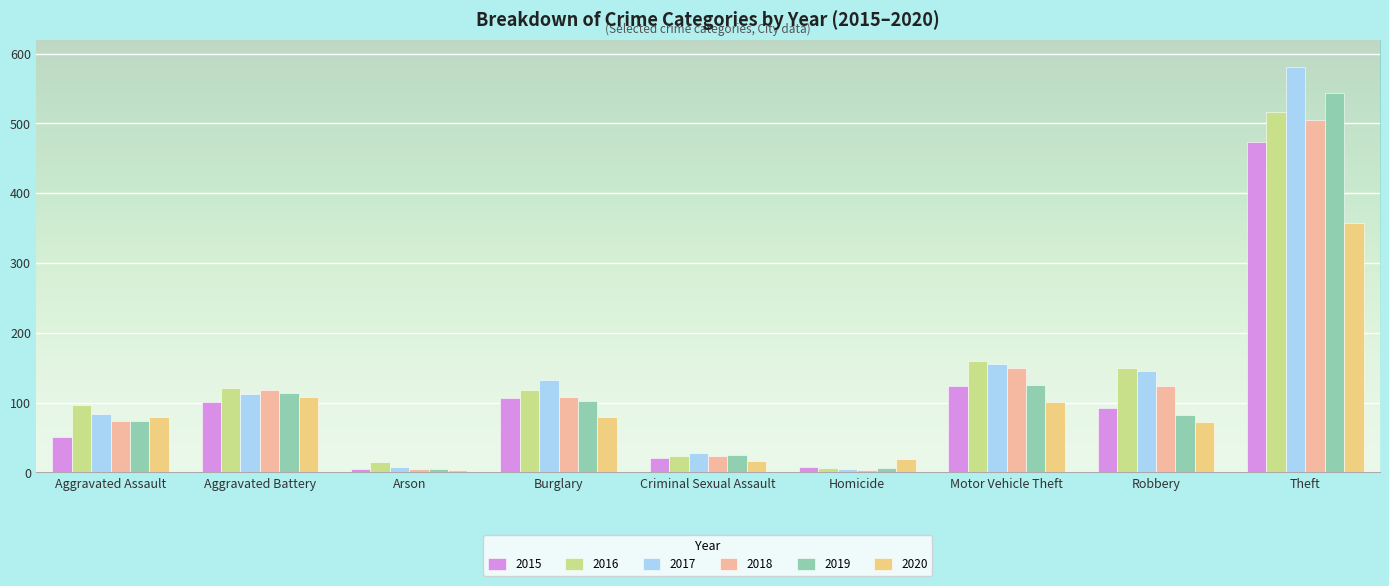

True or false: 2020 has a value of 80 at Aggravated Assault.

True